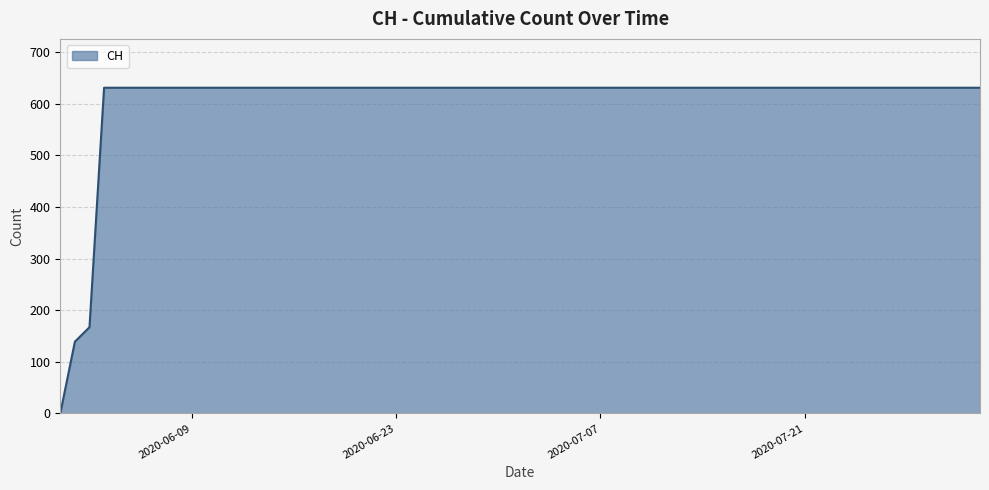

How many distinct data groups are displayed?

1